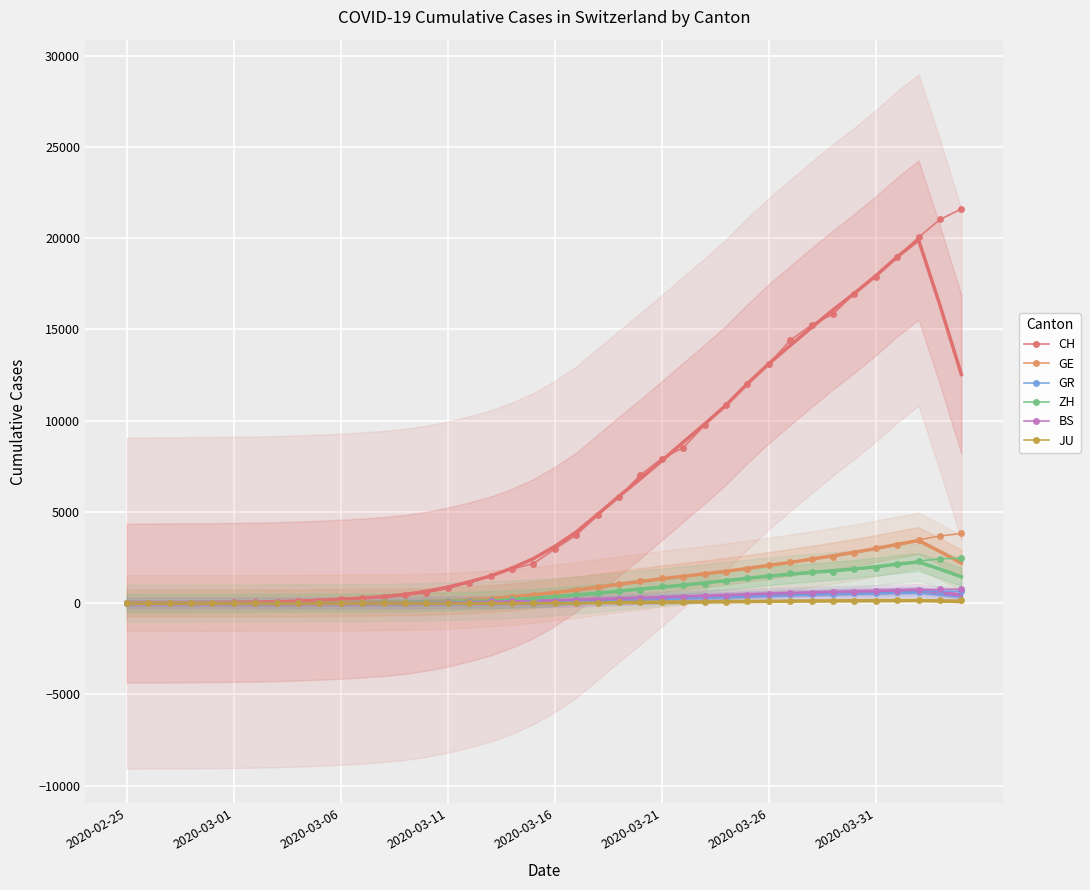

What is the greatest value displayed?

21593